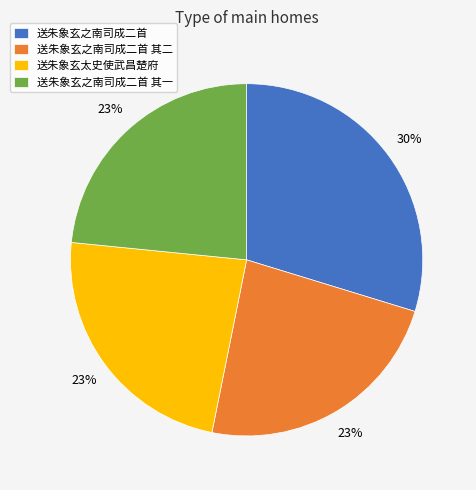

What is the ratio of the value at 送朱象玄之南司成二首 其一 to the value at 送朱象玄之南司成二首?

0.8